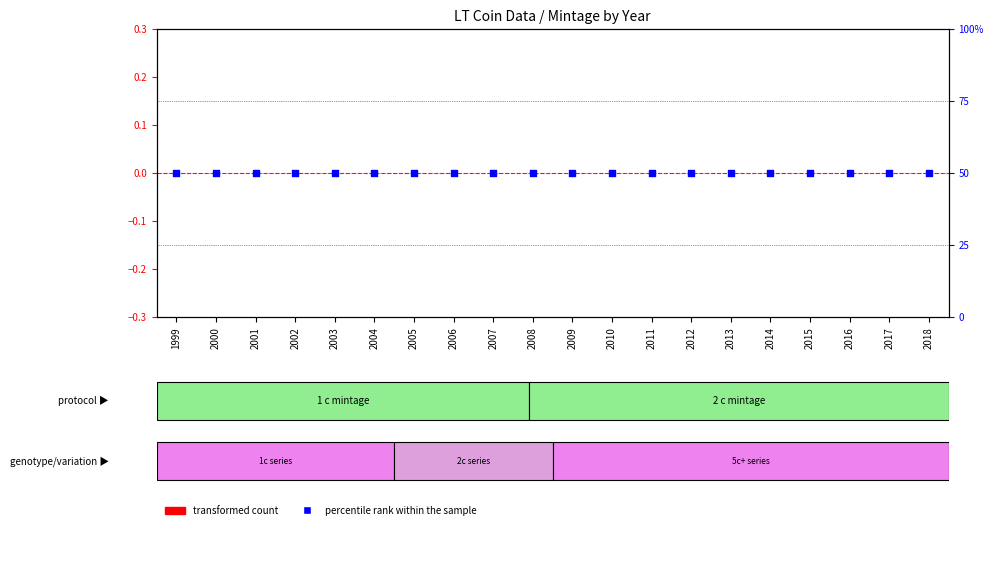

Is the value of transformed count at 2004 greater than the value of percentile rank within the sample at 2005?

No